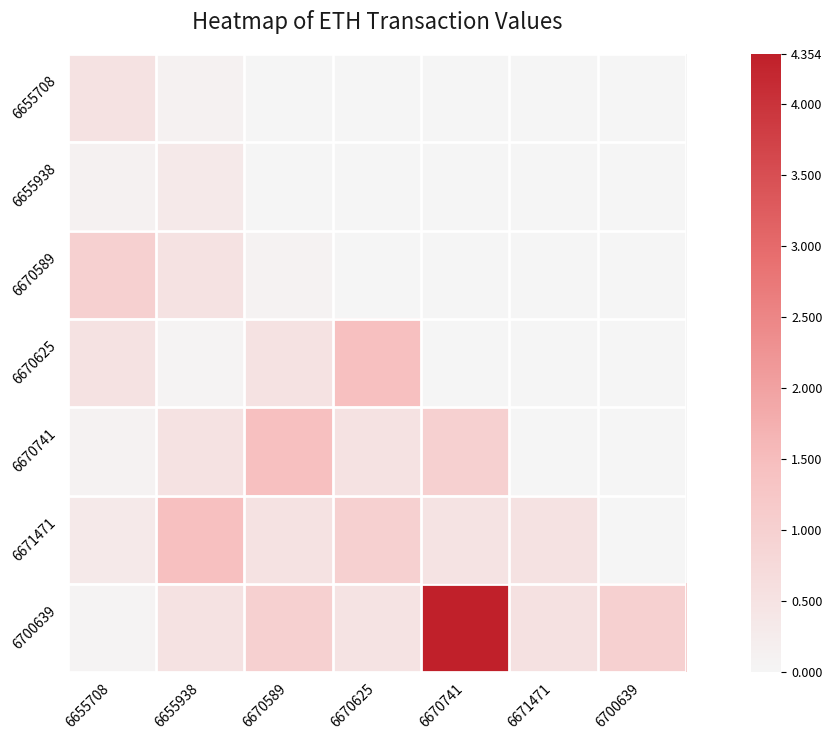

What is the difference between the highest and lowest values at 6670741?

4.4